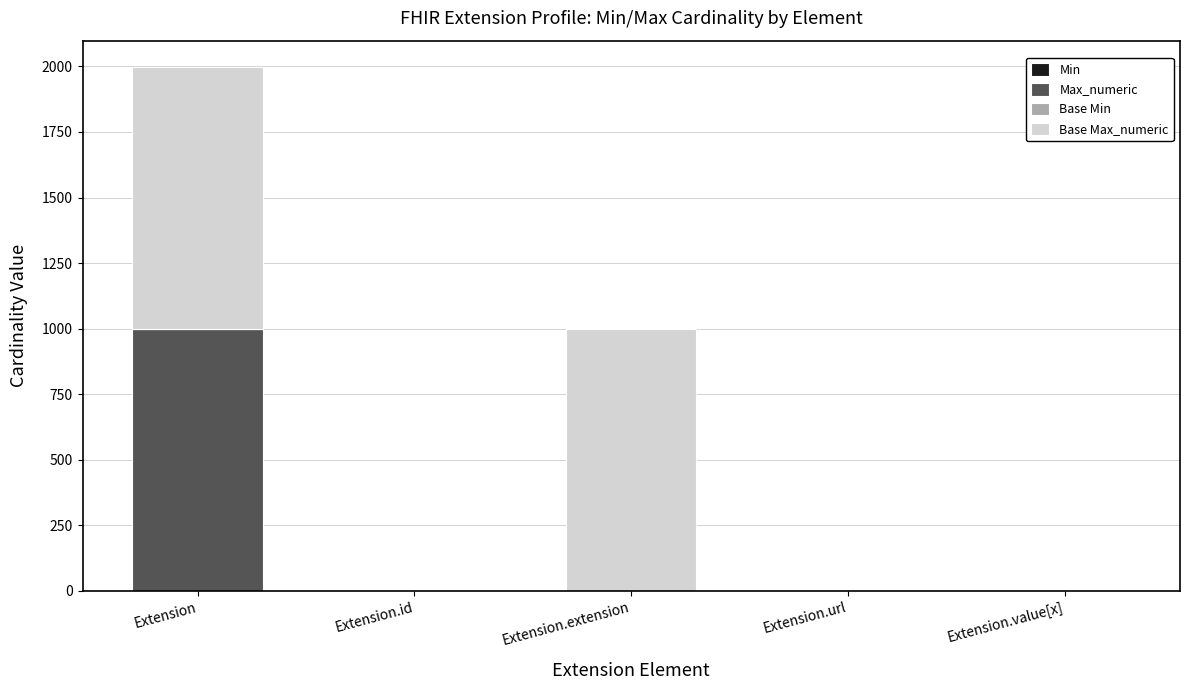

What is the total value across all series at Extension?

1998